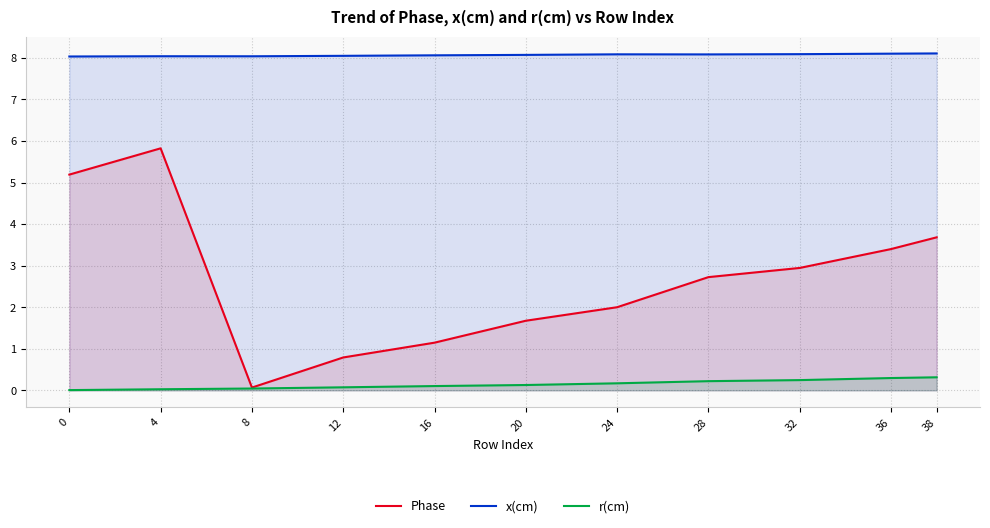

What is the difference between the x(cm) values at 8 and 38?

0.1